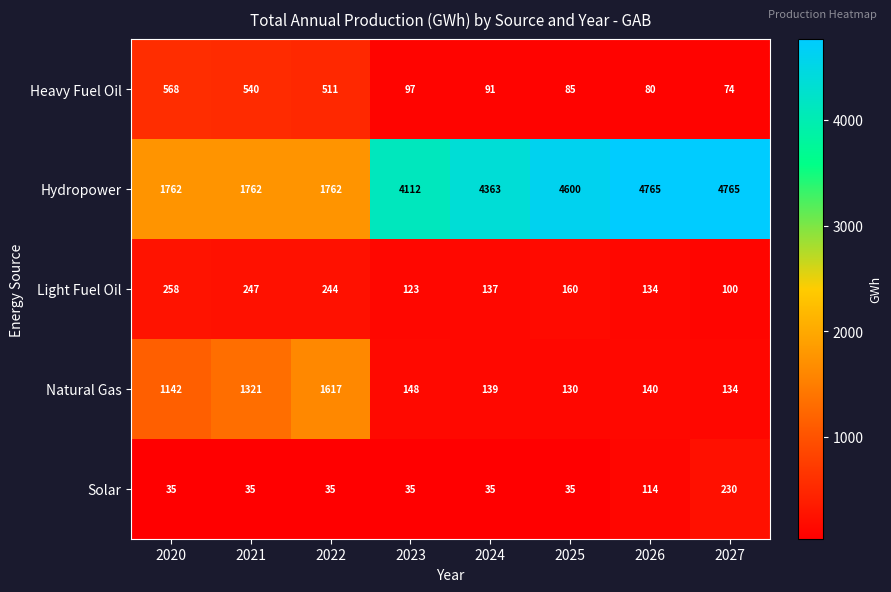

At how many categories does at least one series exceed 1834?

5